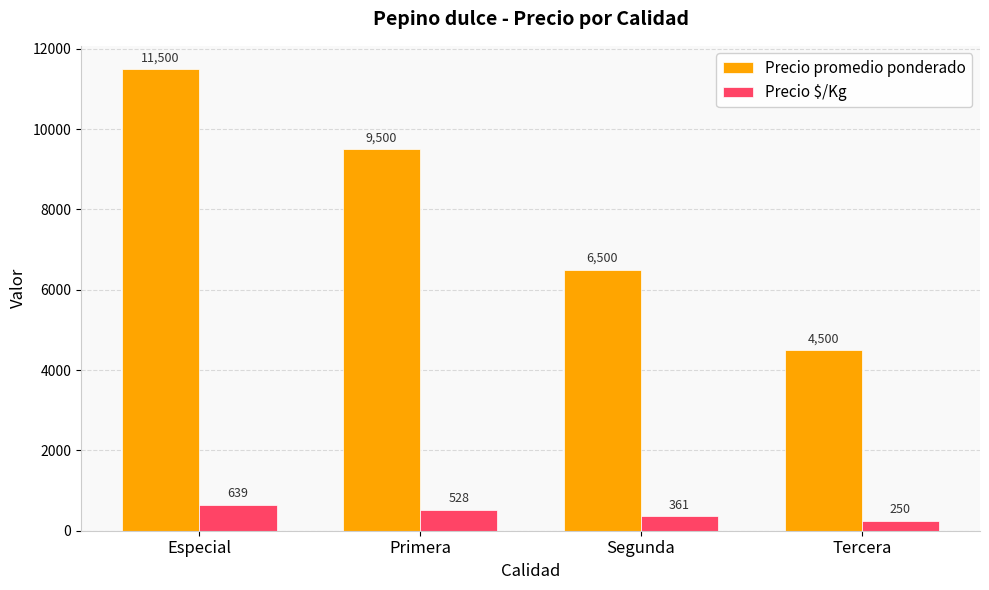

Reading right to left, what are all the values shown in this chart?

Precio promedio ponderado: Tercera=4500	Segunda=6500	Primera=9500	Especial=11500
Precio $/Kg: Tercera=250	Segunda=361	Primera=528	Especial=639